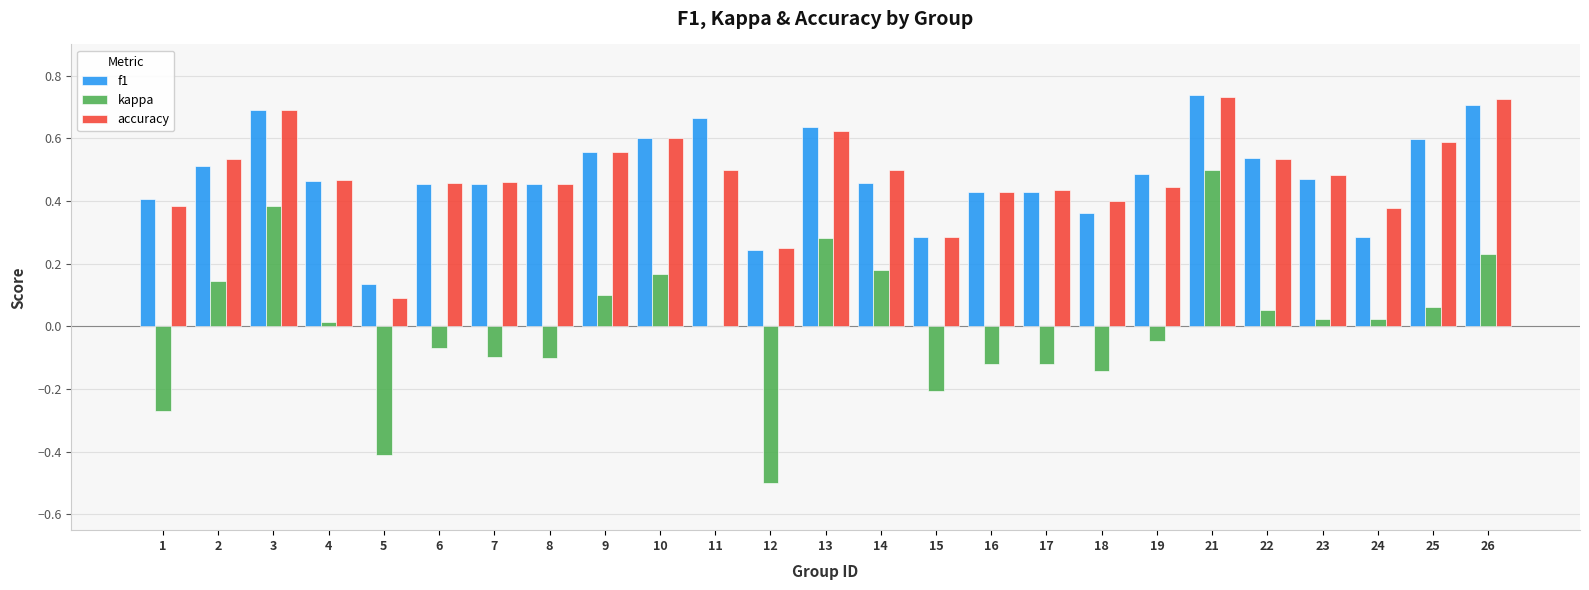

True or false: kappa has a value of -0.1 at 1.

False